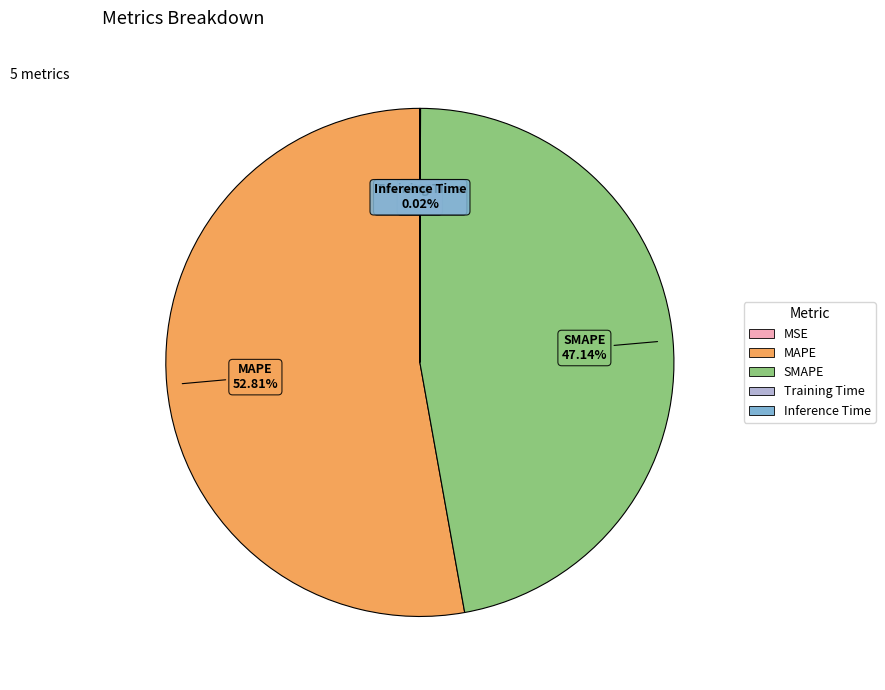

Does MAPE account for over 50% of the chart?

Yes